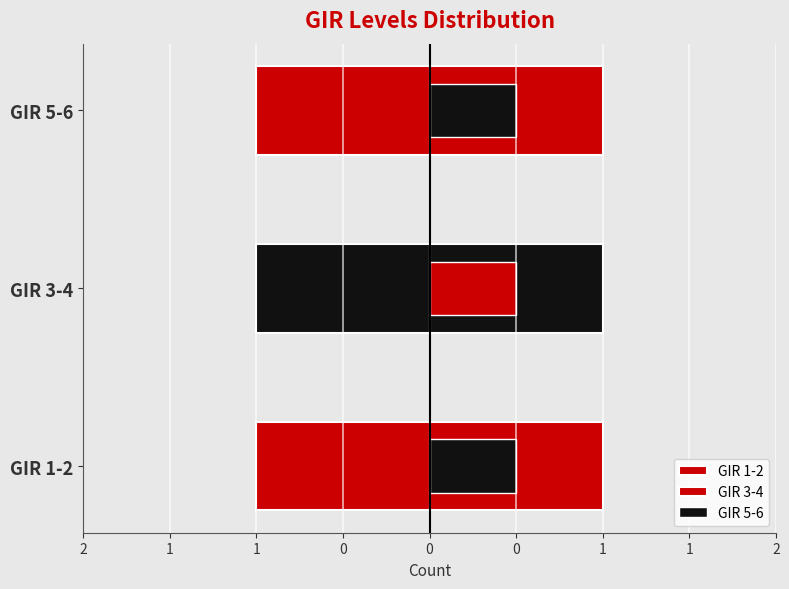

What is the total value across all series at 2?

1.3